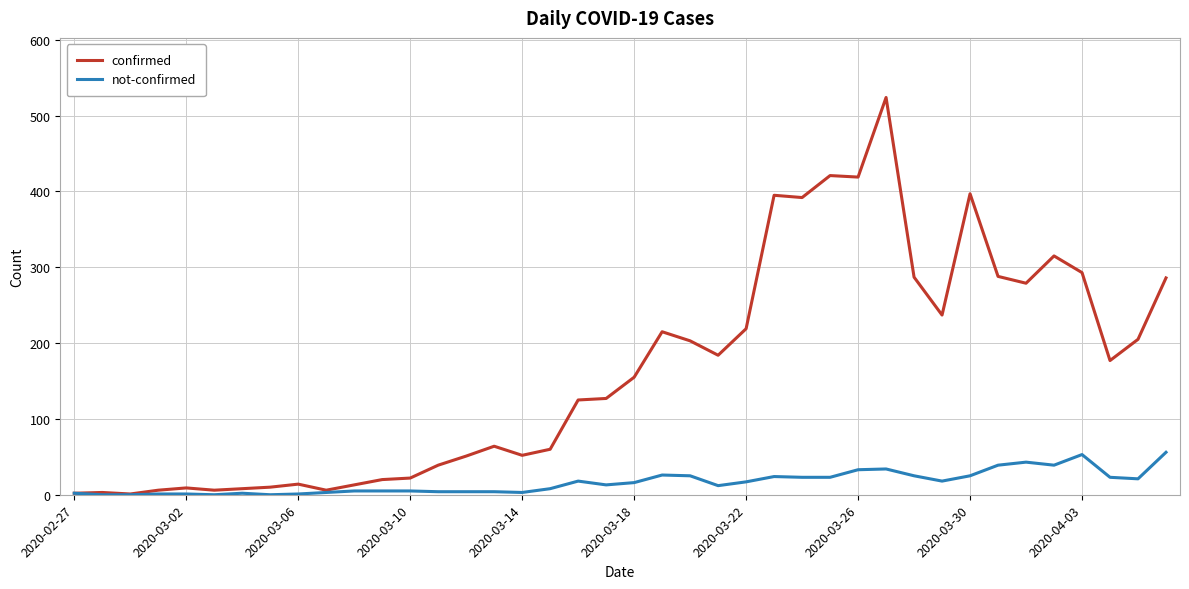

Which series has the largest total across all categories?

confirmed